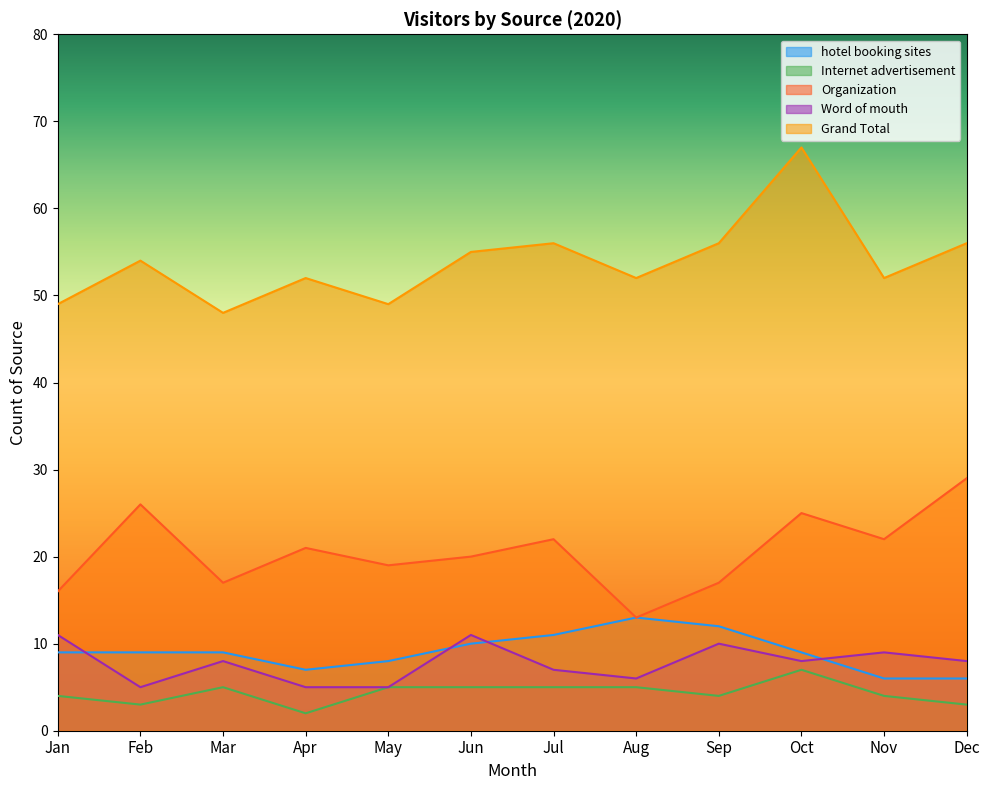

Is it true that Word of mouth equals 10 at Jul?

False